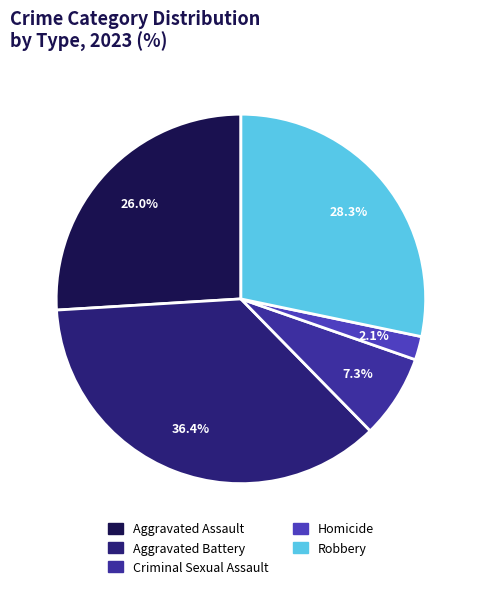

How many segments does this pie chart have?

5